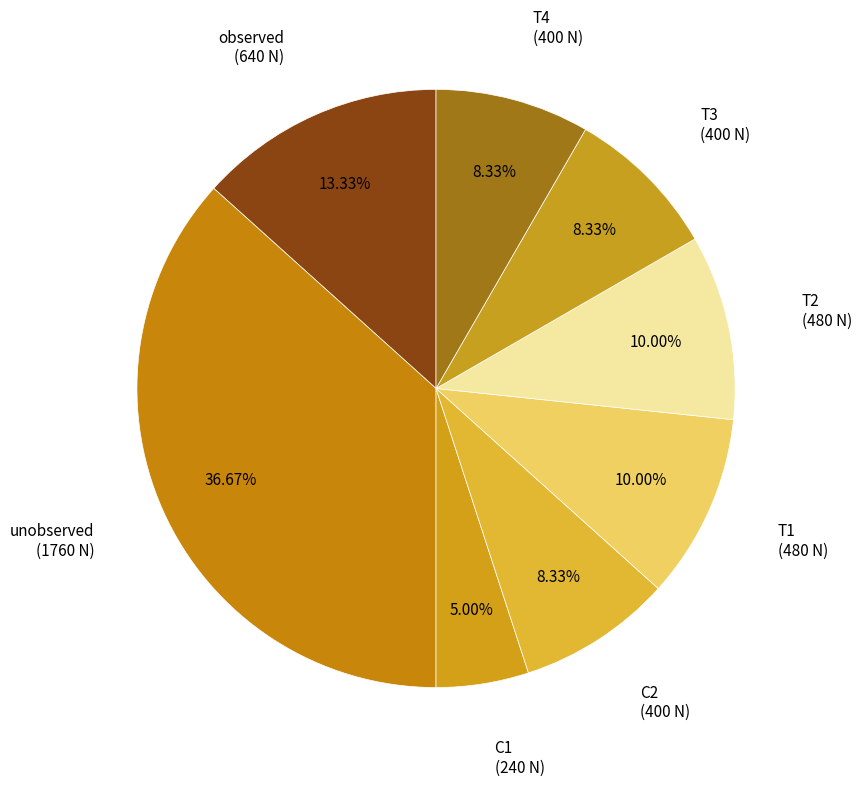

To the nearest percent, what portion does observed represent?

13%